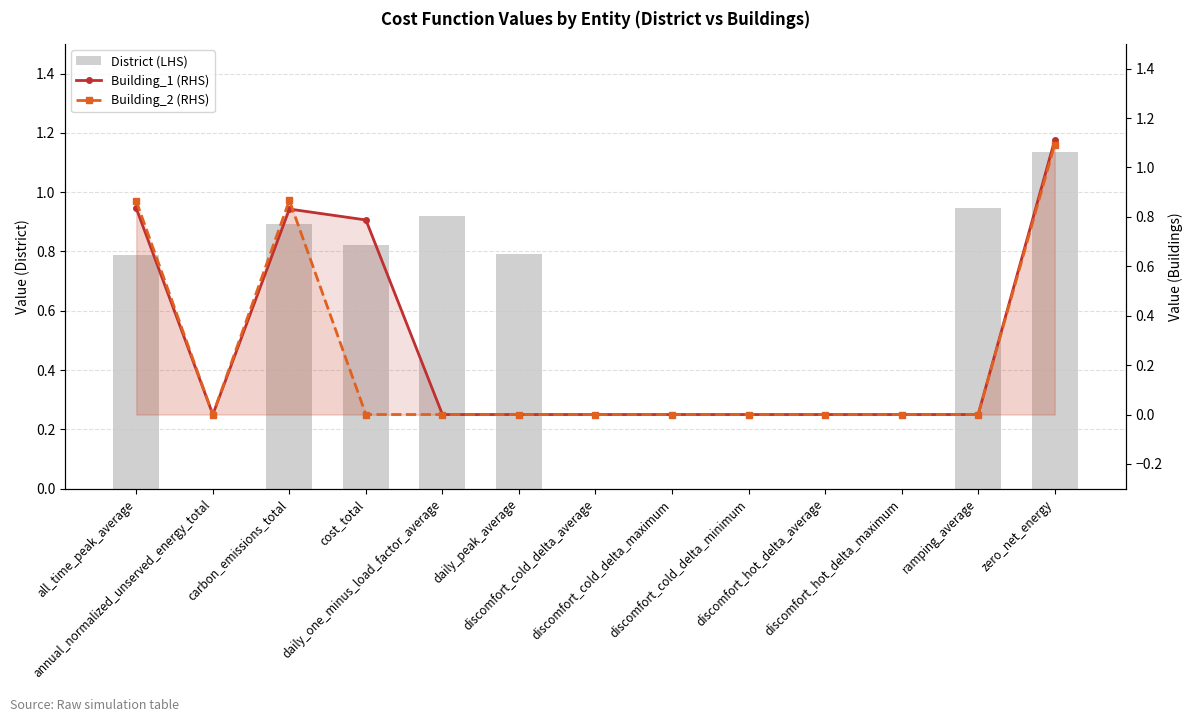

Are the bars grouped side by side (vs. stacked)?

Yes